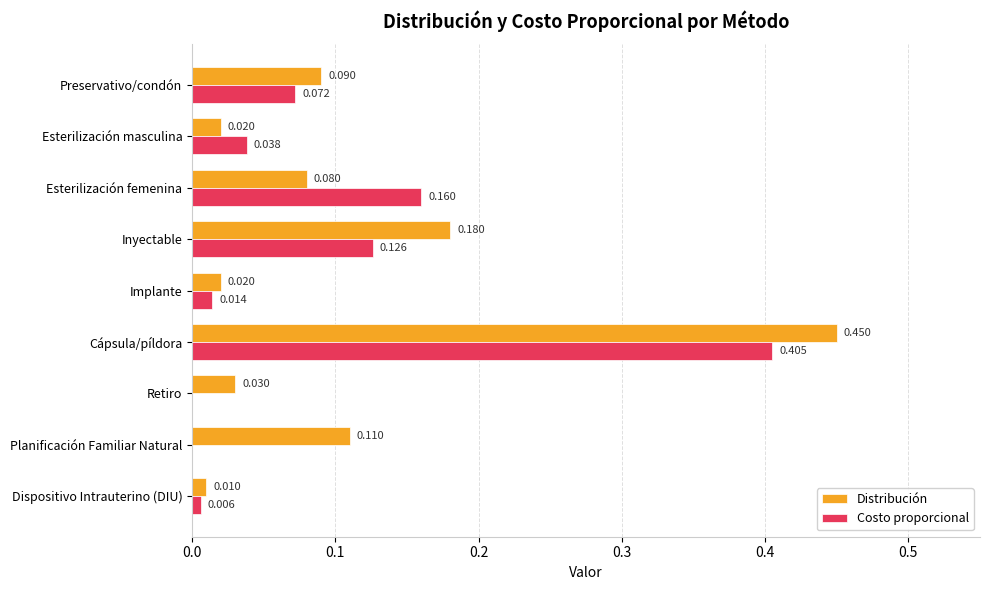

Between Inyectable and Implante, which series saw the biggest shift?

Distribución